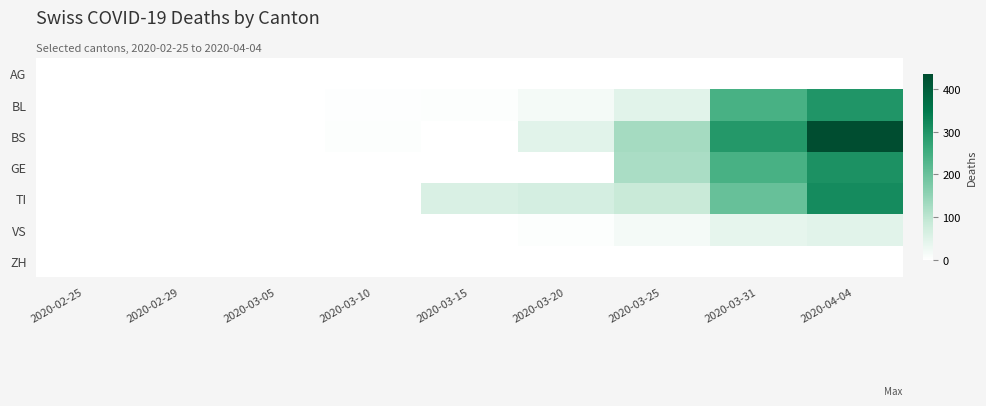

Reading left to right, transcribe all the data shown in this chart.

AG: 2020-02-25=0	2020-02-29=0	2020-03-05=0	2020-03-10=0	2020-03-15=0	2020-03-20=0	2020-03-25=0	2020-03-31=0	2020-04-04=0
BL: 2020-02-25=0	2020-02-29=0	2020-03-05=0	2020-03-10=2	2020-03-15=5	2020-03-20=18	2020-03-25=46	2020-03-31=242	2020-04-04=298
BS: 2020-02-25=0	2020-02-29=0	2020-03-05=0	2020-03-10=4	2020-03-15=0	2020-03-20=46	2020-03-25=128	2020-03-31=292	2020-04-04=434
GE: 2020-02-25=0	2020-02-29=0	2020-03-05=0	2020-03-10=0	2020-03-15=0	2020-03-20=0	2020-03-25=122	2020-03-31=241	2020-04-04=305
TI: 2020-02-25=0	2020-02-29=0	2020-03-05=0	2020-03-10=0	2020-03-15=61	2020-03-20=67	2020-03-25=85	2020-03-31=202	2020-04-04=314
VS: 2020-02-25=0	2020-02-29=0	2020-03-05=0	2020-03-10=0	2020-03-15=0	2020-03-20=5	2020-03-25=18	2020-03-31=39	2020-04-04=46
ZH: 2020-02-25=0	2020-02-29=0	2020-03-05=0	2020-03-10=0	2020-03-15=0	2020-03-20=0	2020-03-25=0	2020-03-31=0	2020-04-04=0